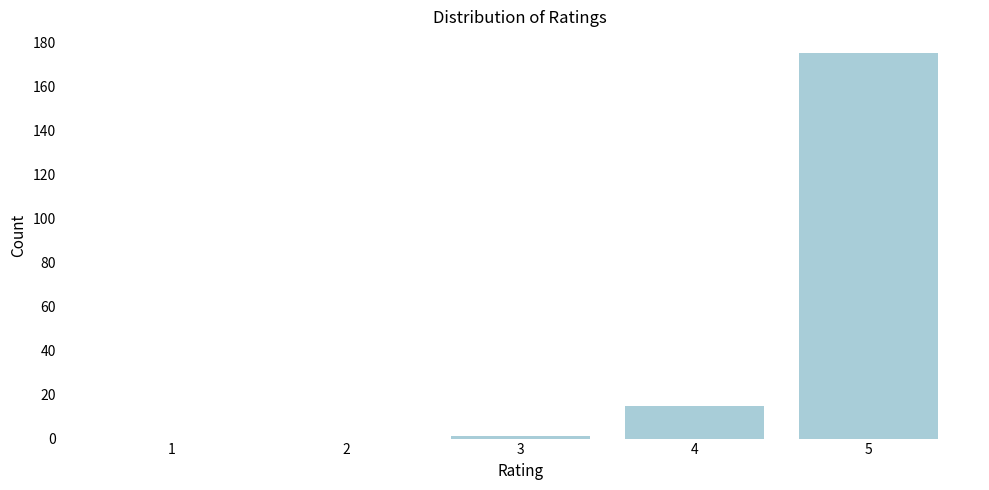

Reading left to right, transcribe all the data shown in this chart.

1=0	2=0	3=1	4=15	5=175